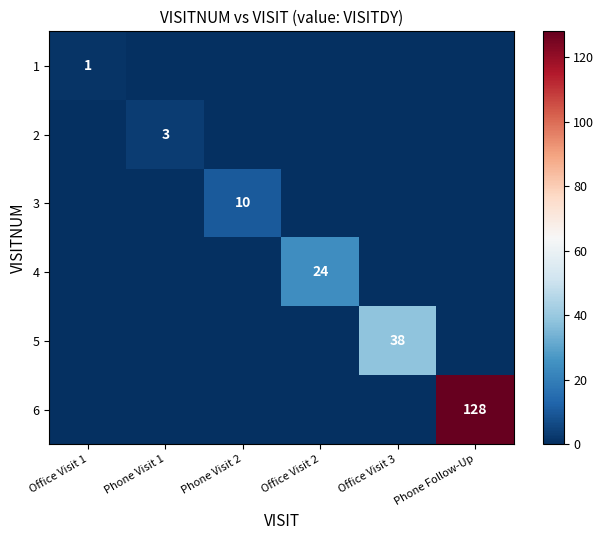

The value of 2 at Phone Visit 1 is 1. True or false?

False